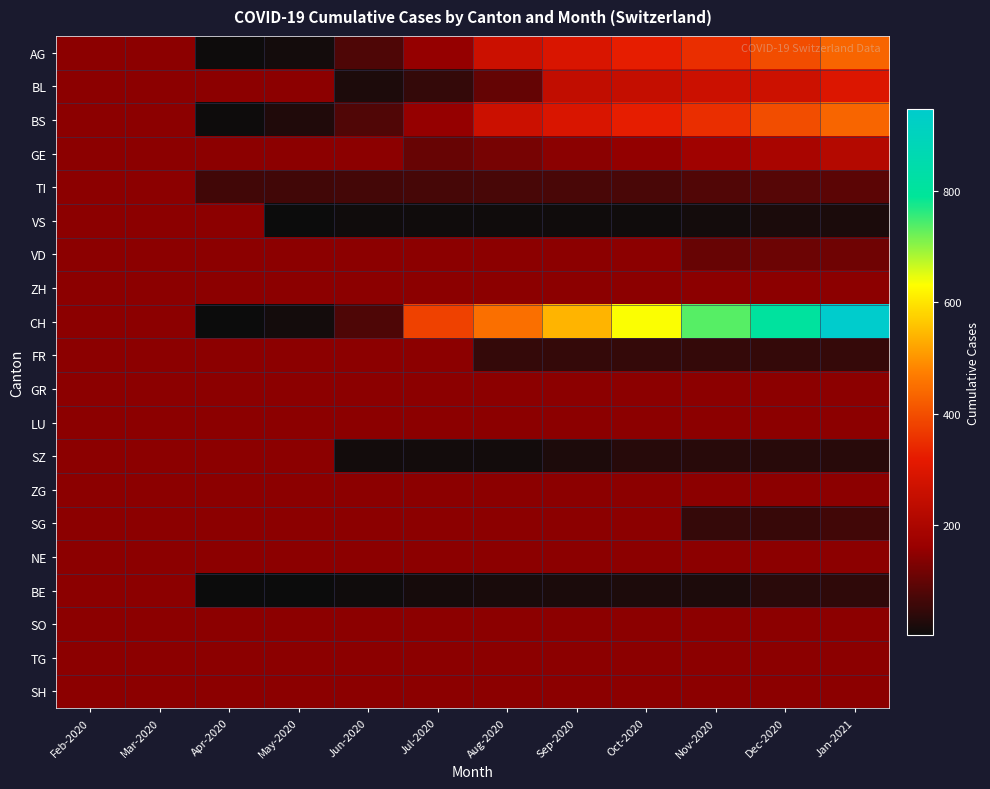

Which has a higher value, Sep-2020 or Aug-2020?

Sep-2020